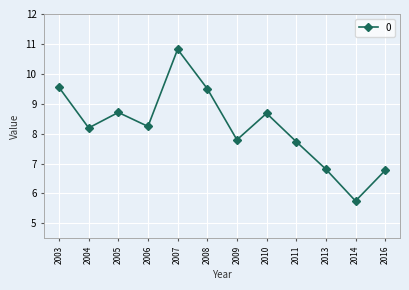

What is the value of the 3rd point from the left?

8.7